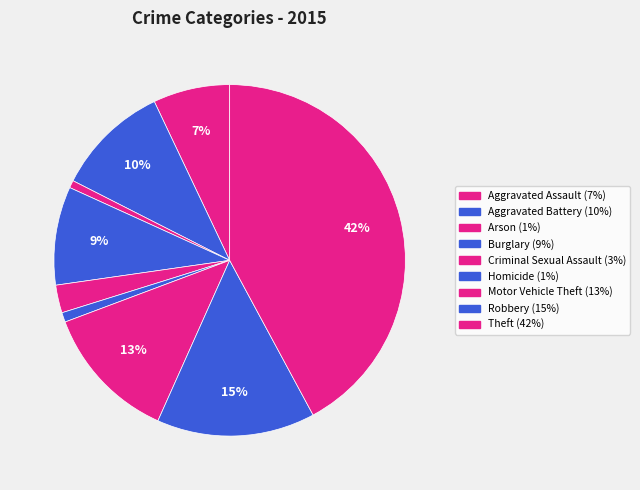

Is Burglary the majority of the pie?

No